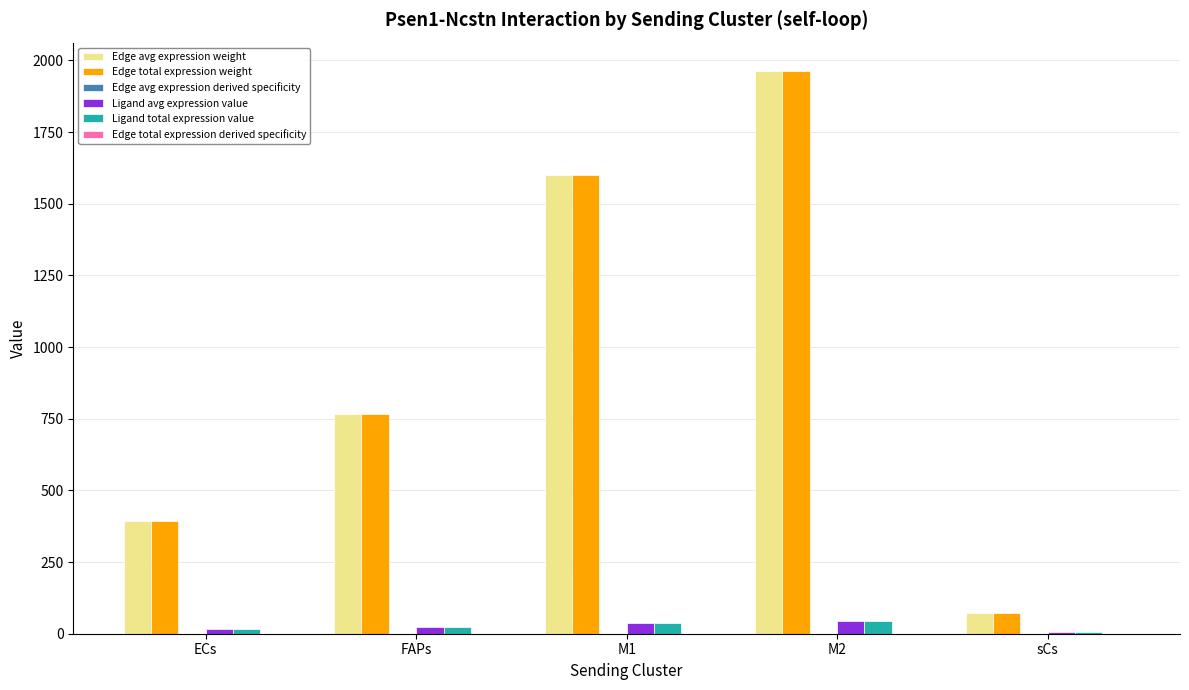

What is the maximum value for Edge avg expression weight?

1964.0